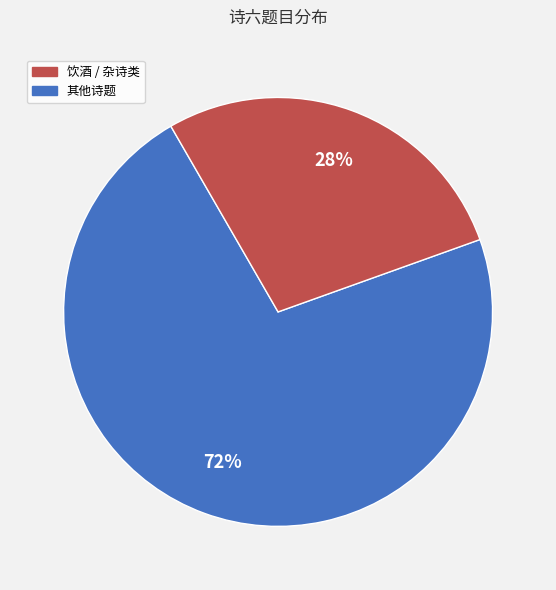

To the nearest percent, what is the difference between the largest and smallest slice percentages?

44%